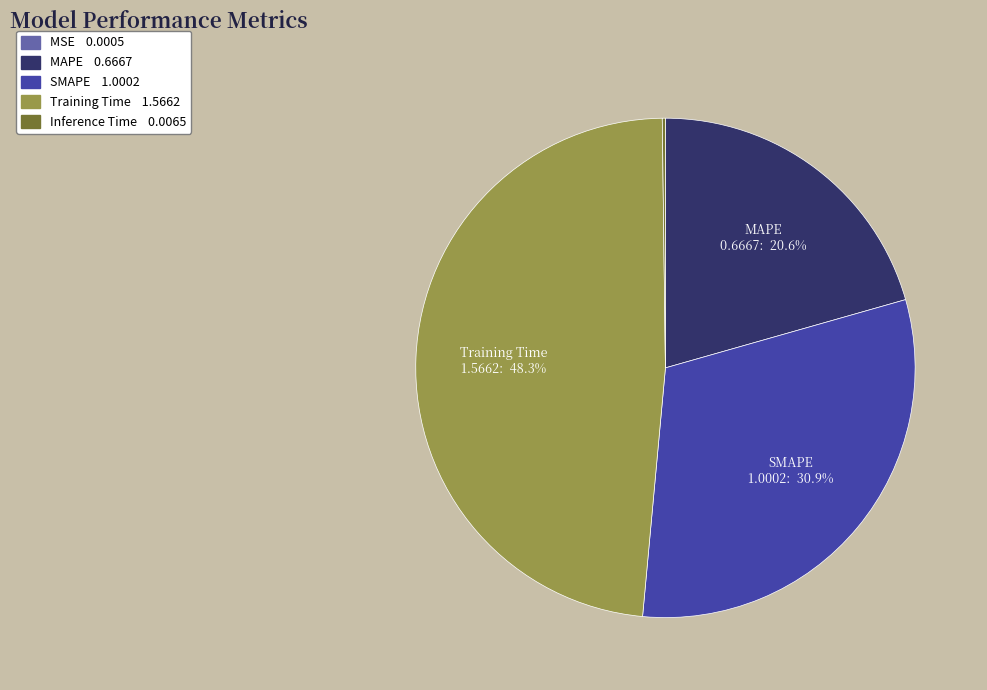

Is there any slice that represents more than half of the pie?

No